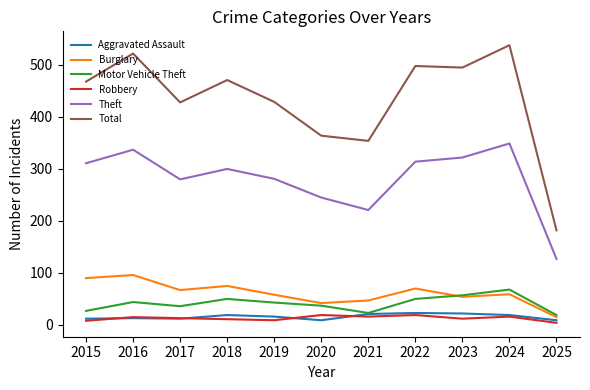

What is the sum of the Burglary values at 2016 and 2018?

171